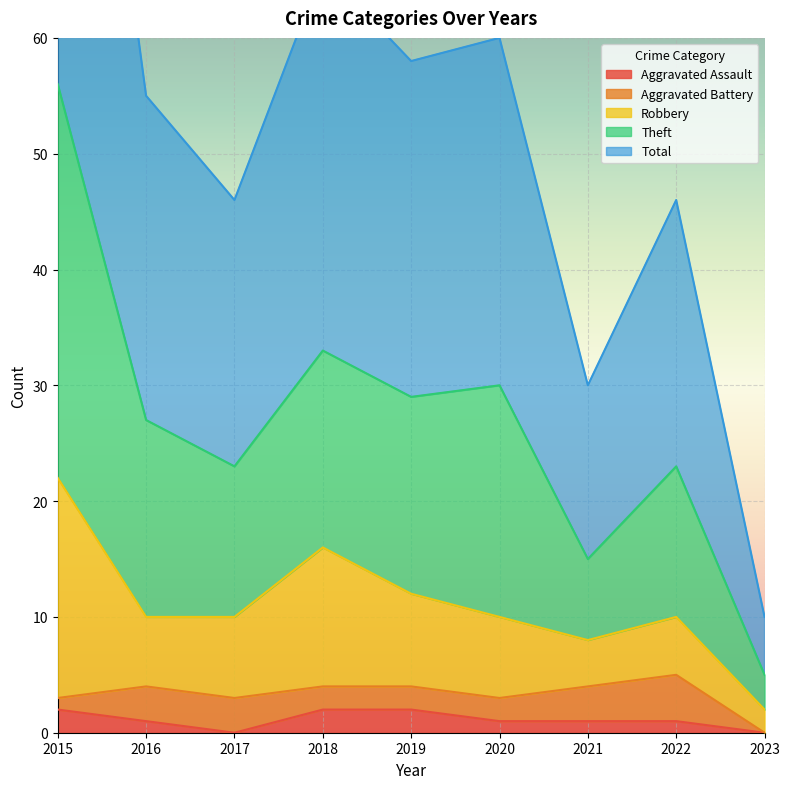

True or false: Aggravated Assault and Total intersect in this chart.

False